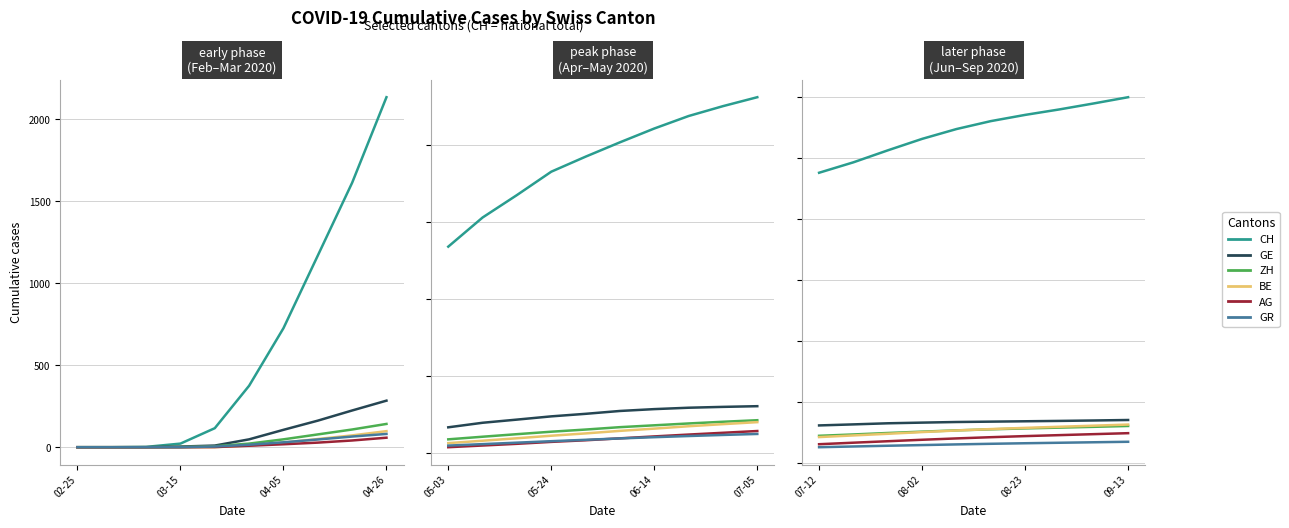

How many values in the GE series exceed 683?

4